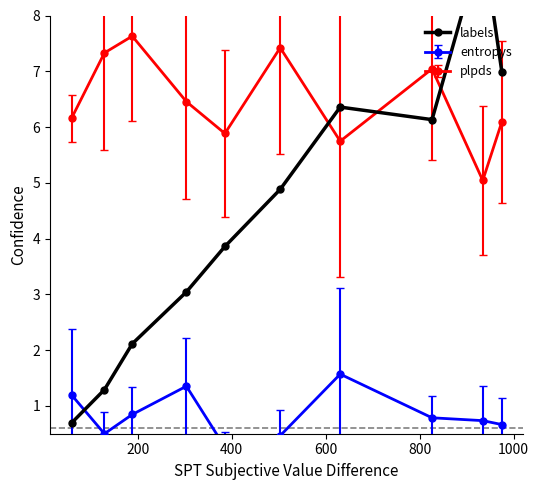

In plpds, how many points are higher than both neighbors (excluding endpoints)?

3